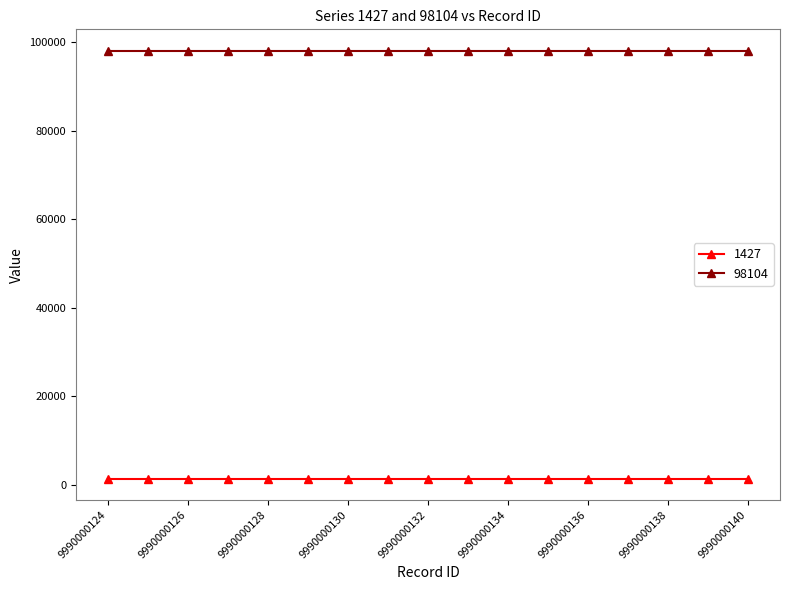

True or false: 98104 and 1427 cross at least once.

False